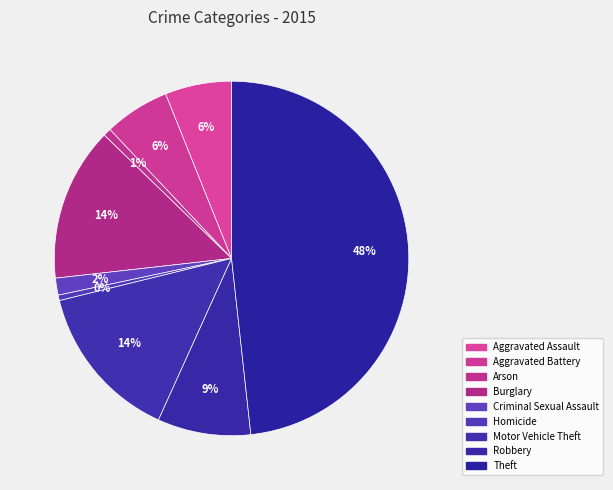

The Aggravated Battery slice represents 6% of the pie. True or false?

True